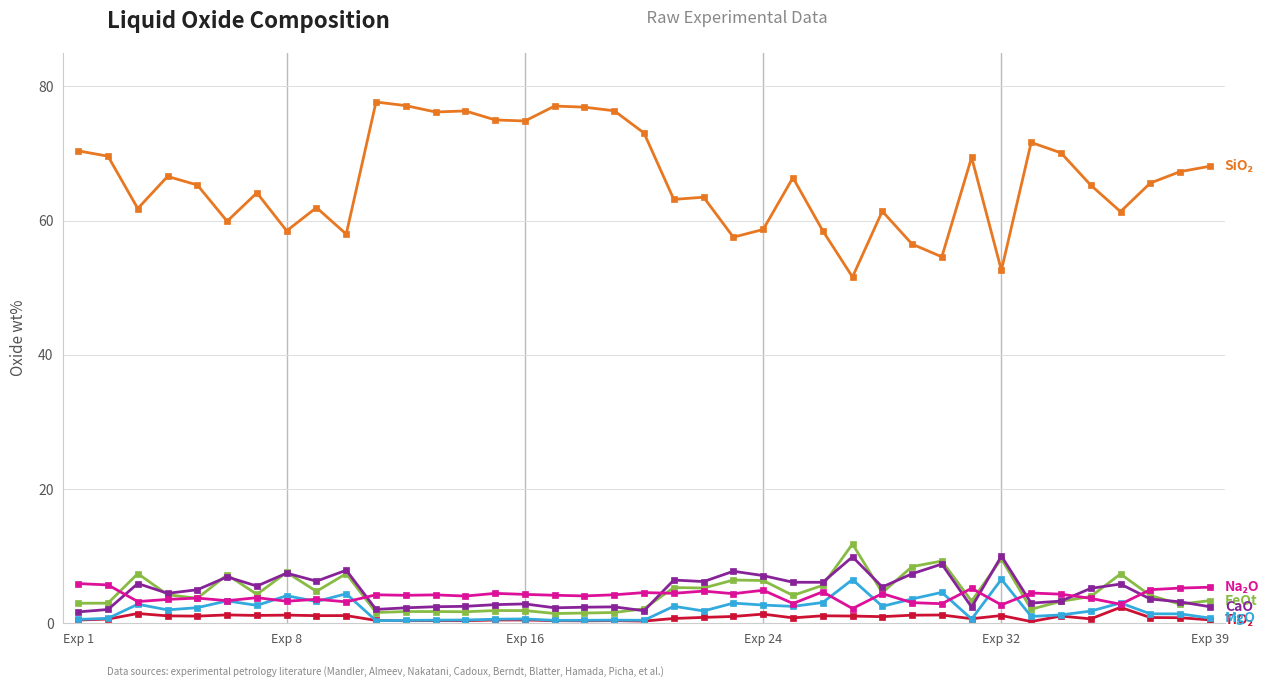

What is the greatest value displayed?

77.7